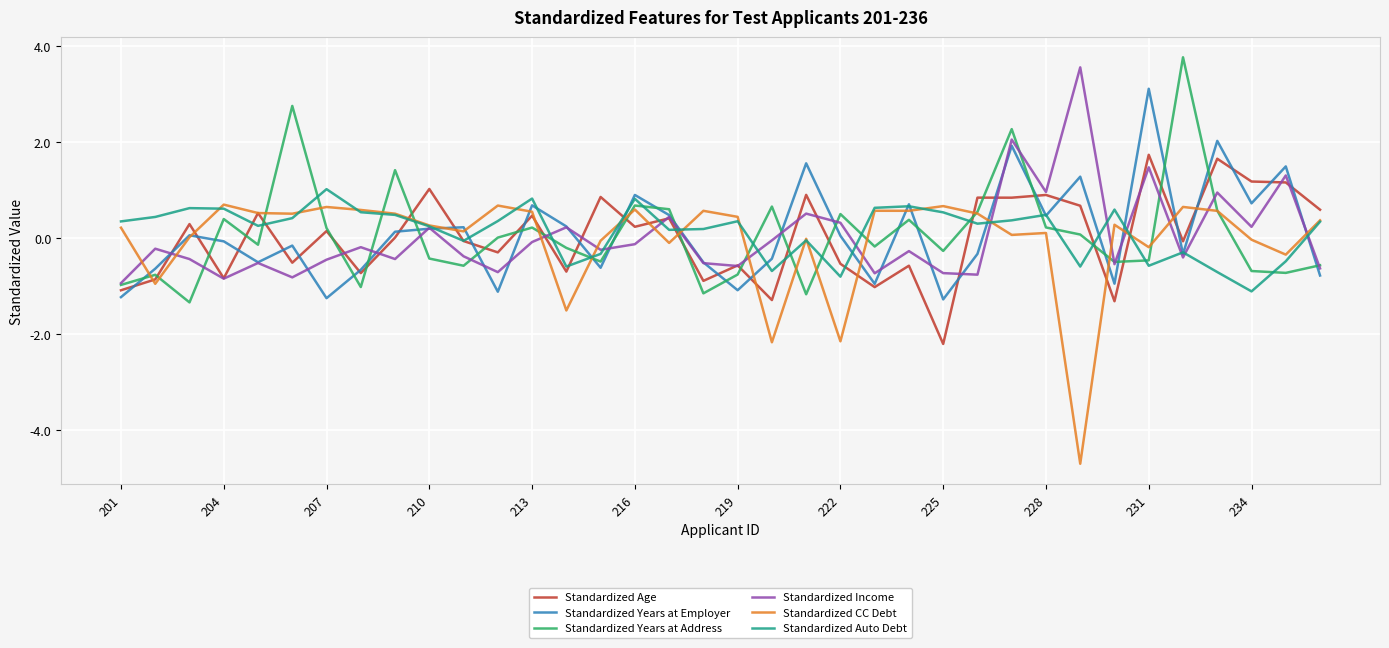

What is the minimum value shown in the chart?

-4.7